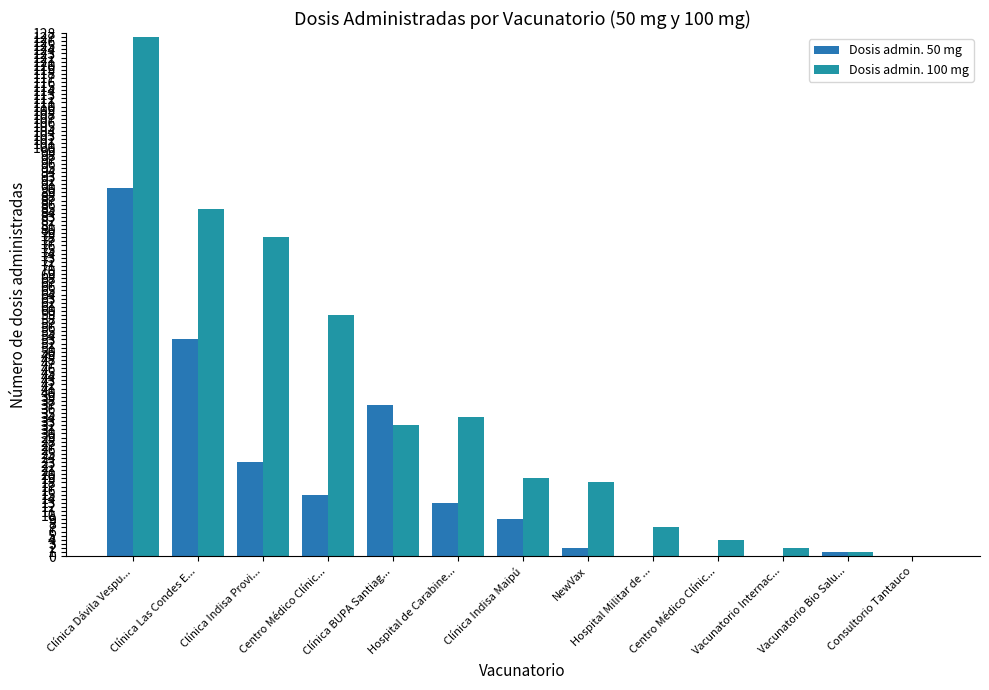

What value does the Dosis admin. 50 mg series have at Clínica Las Condes E...?

53